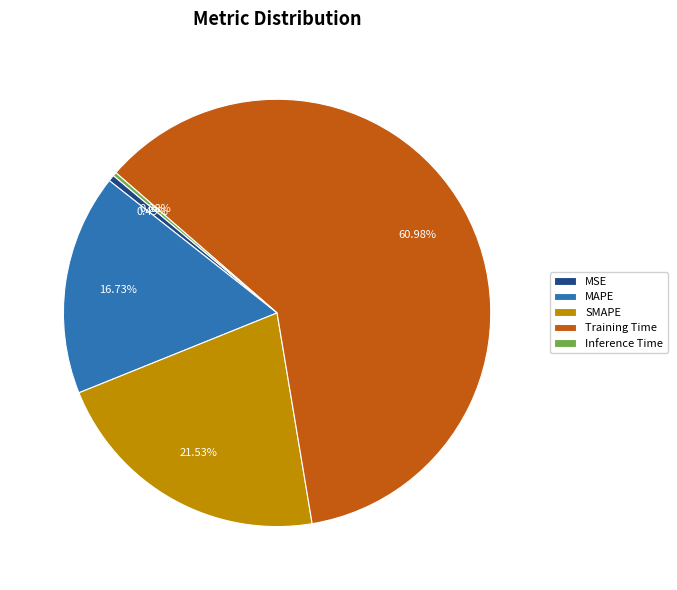

How many slices are in this pie chart?

5